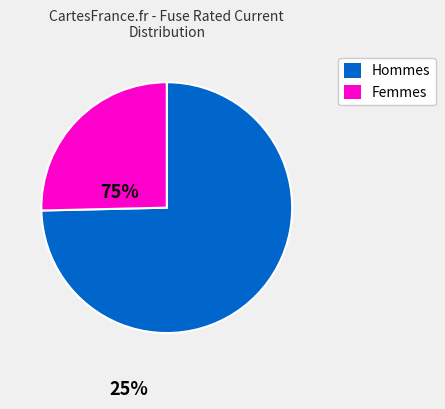

Is there any slice that represents more than half of the pie?

Yes